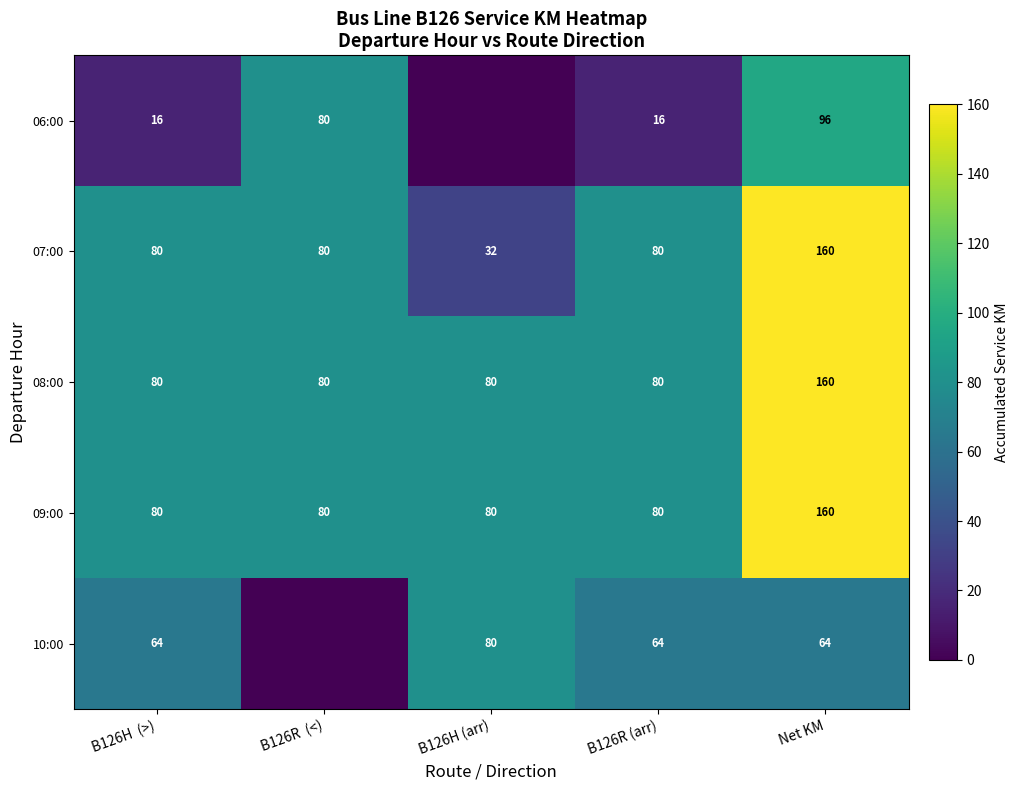

Which category has the lowest value in the 07:00 series?

B126H (arr)